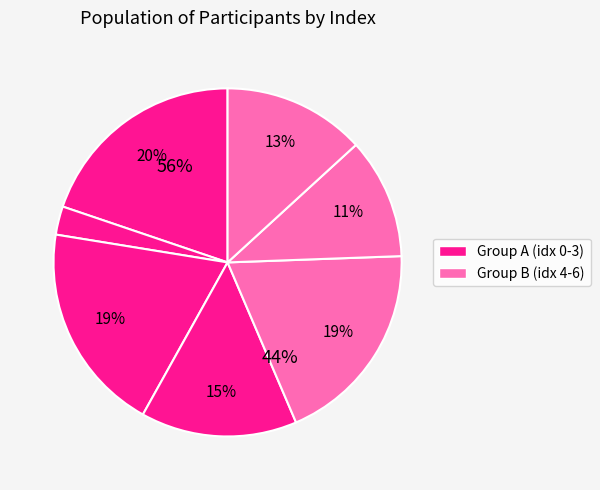

Does Dennis (6) represent more than half of the total?

No